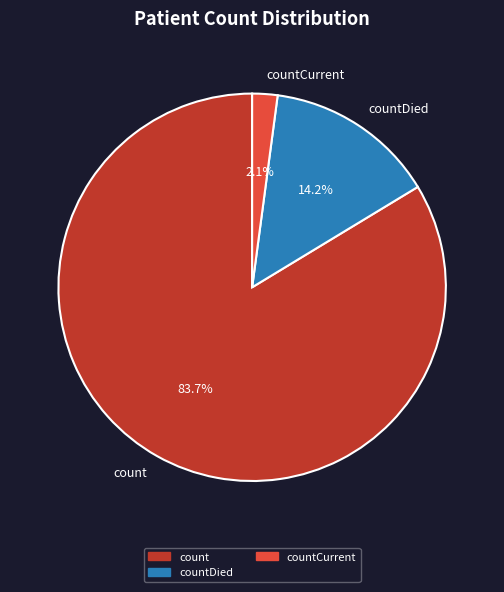

To the nearest percent, what portion does countDied represent?

14%